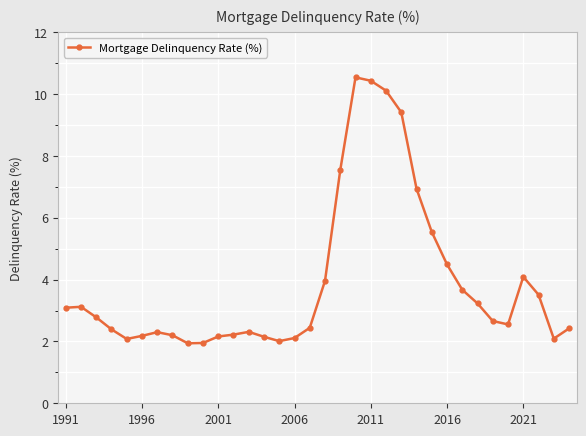

What is the maximum value shown in the chart?

10.5